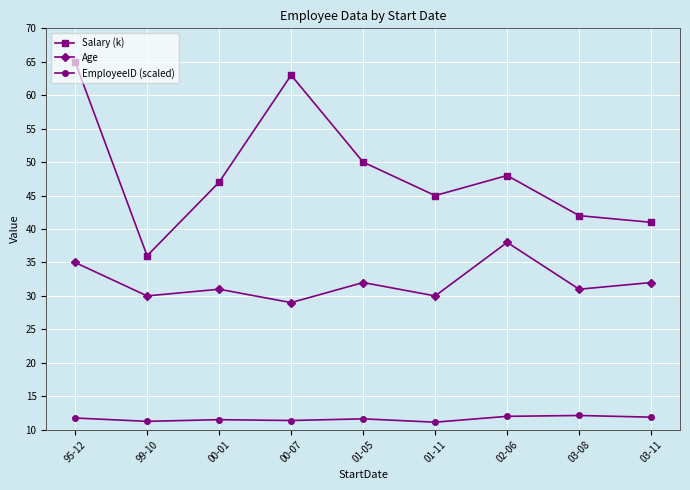

What is the value of the EmployeeID (scaled) point at the 8th from the left?

12.1